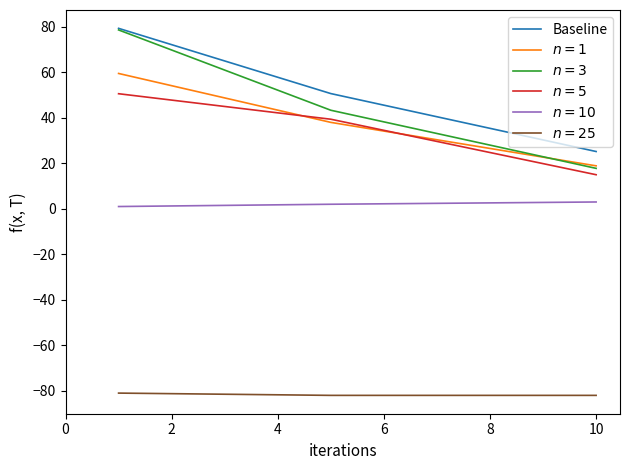

What is the maximum value shown in the chart?

79.3